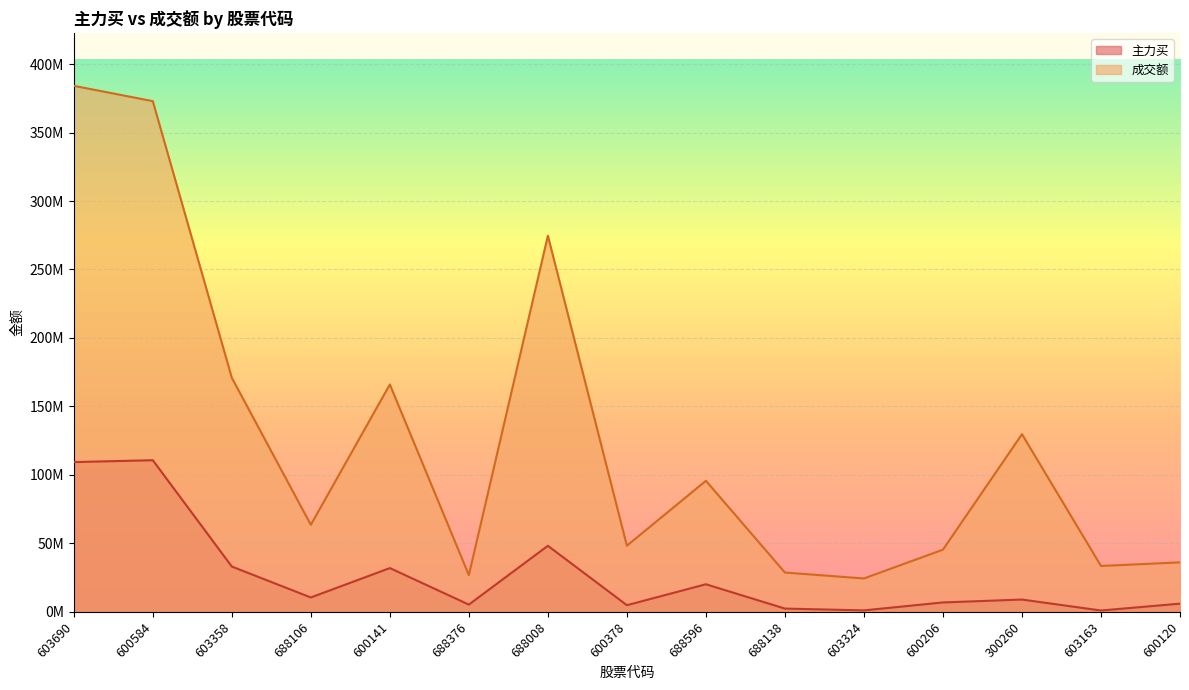

What are all the series names shown in the legend?

主力买, 成交额